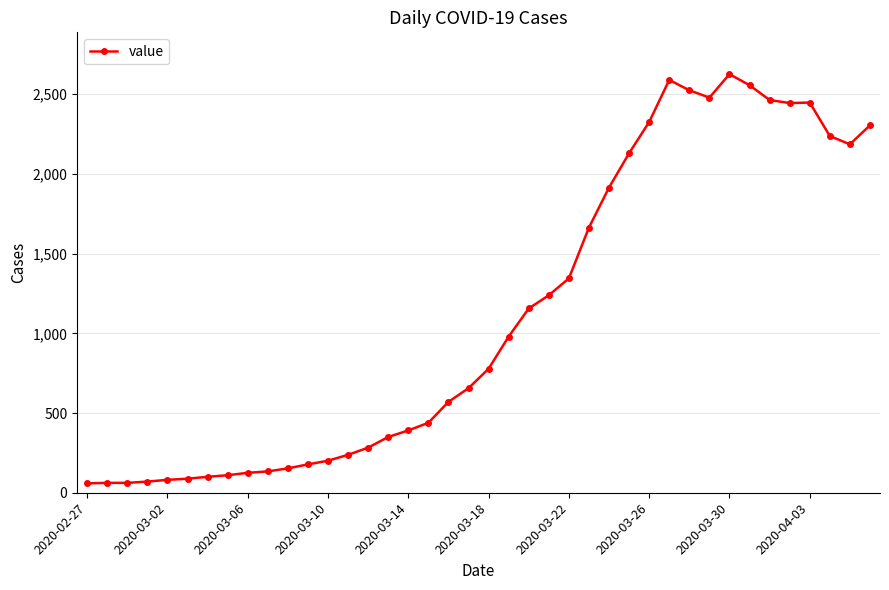

What is the sum of all values?

44746